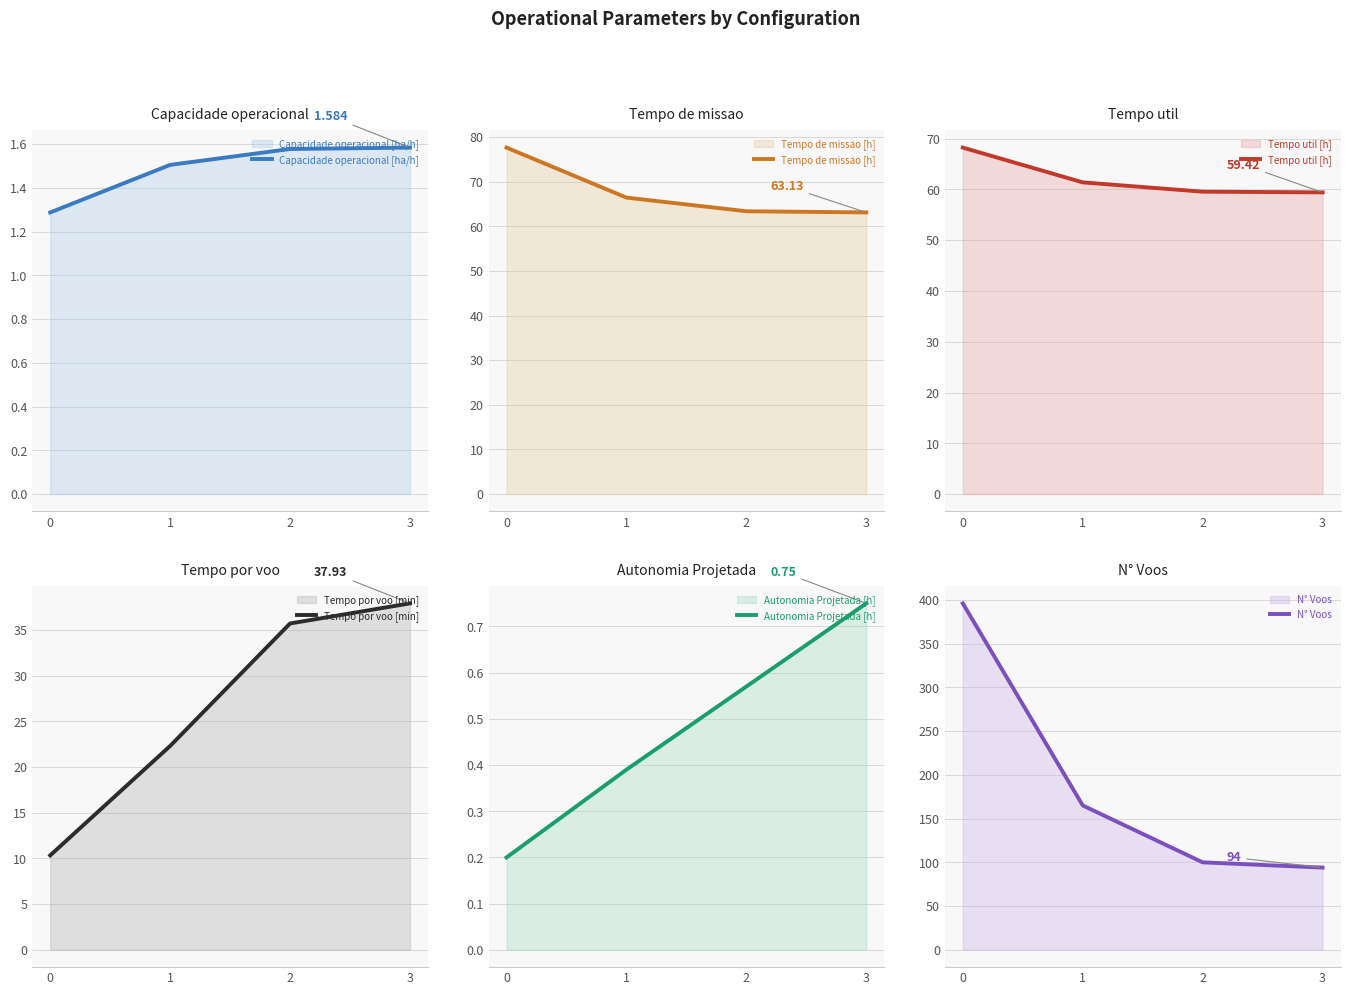

The Tempo por voo [min] series shows 30.7 at 1. True or false?

False